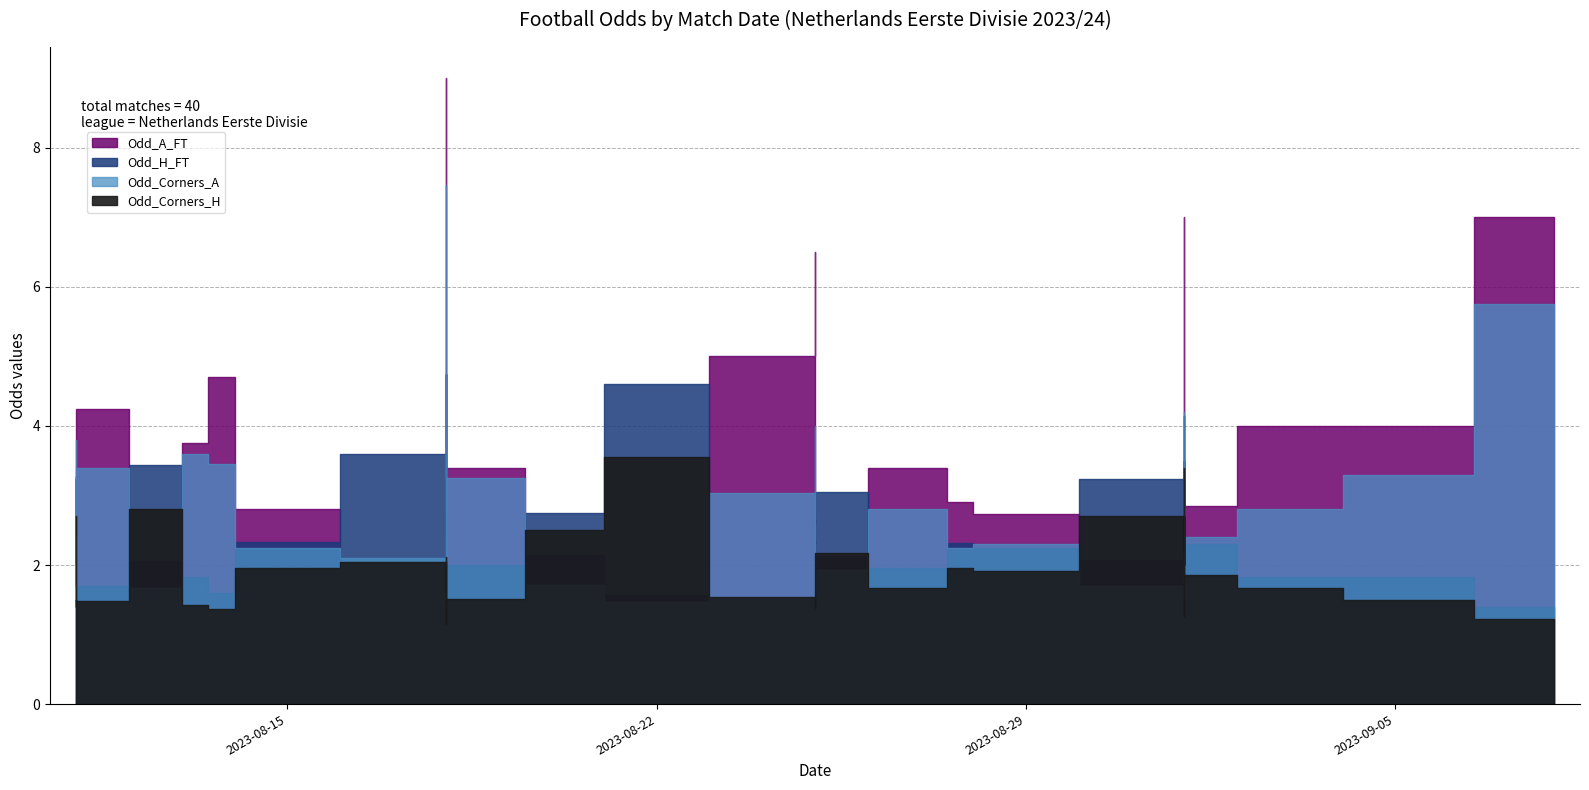

What is the total value across all series at 4?

10.5